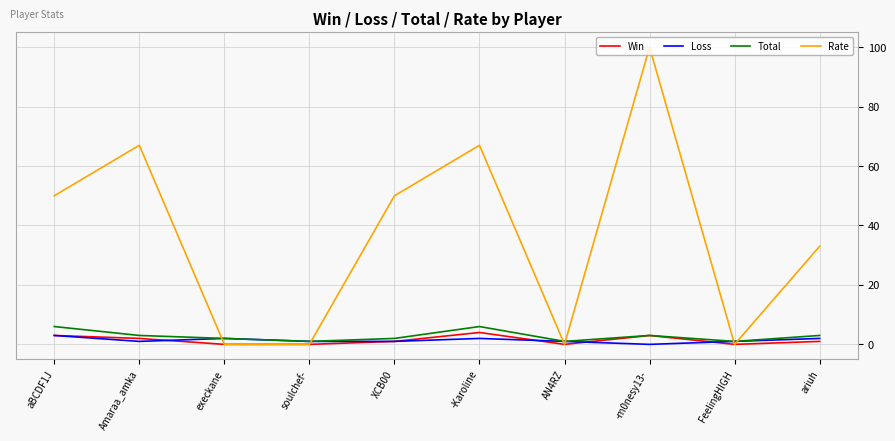

At which category does Total reach its first local peak?

-Karoline